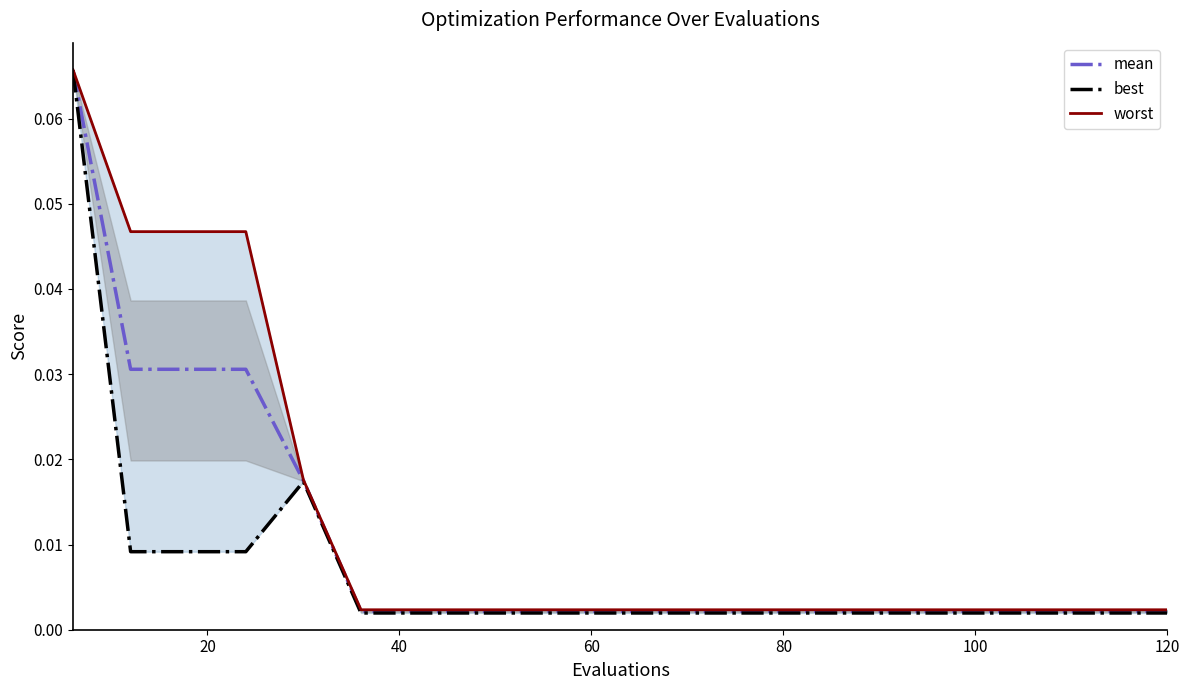

True or false: best and mean cross at least once.

False